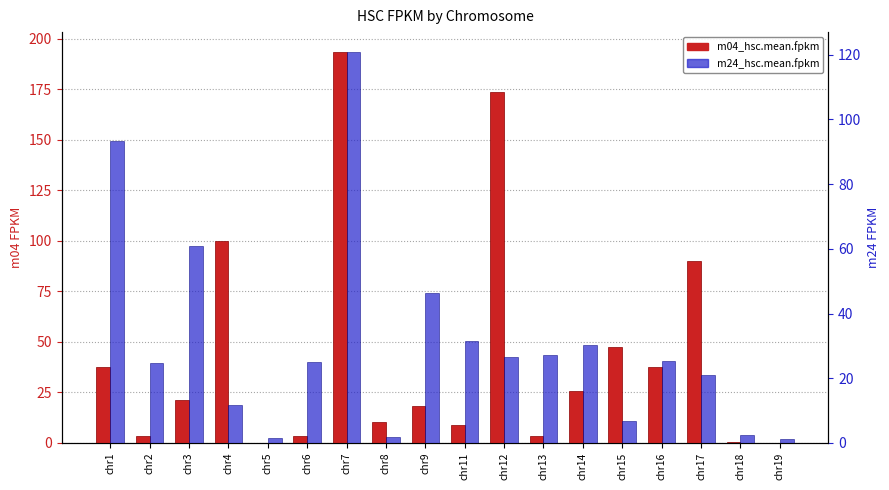

What is the value of the m24_hsc.mean.fpkm bar at the 14th from the left?

6.7